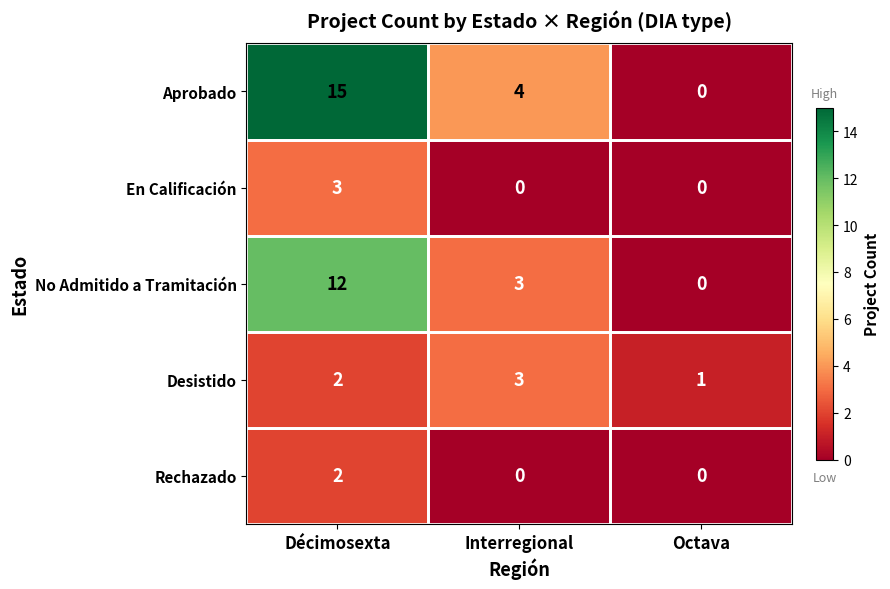

What is the difference between the highest and lowest values at Octava?

1